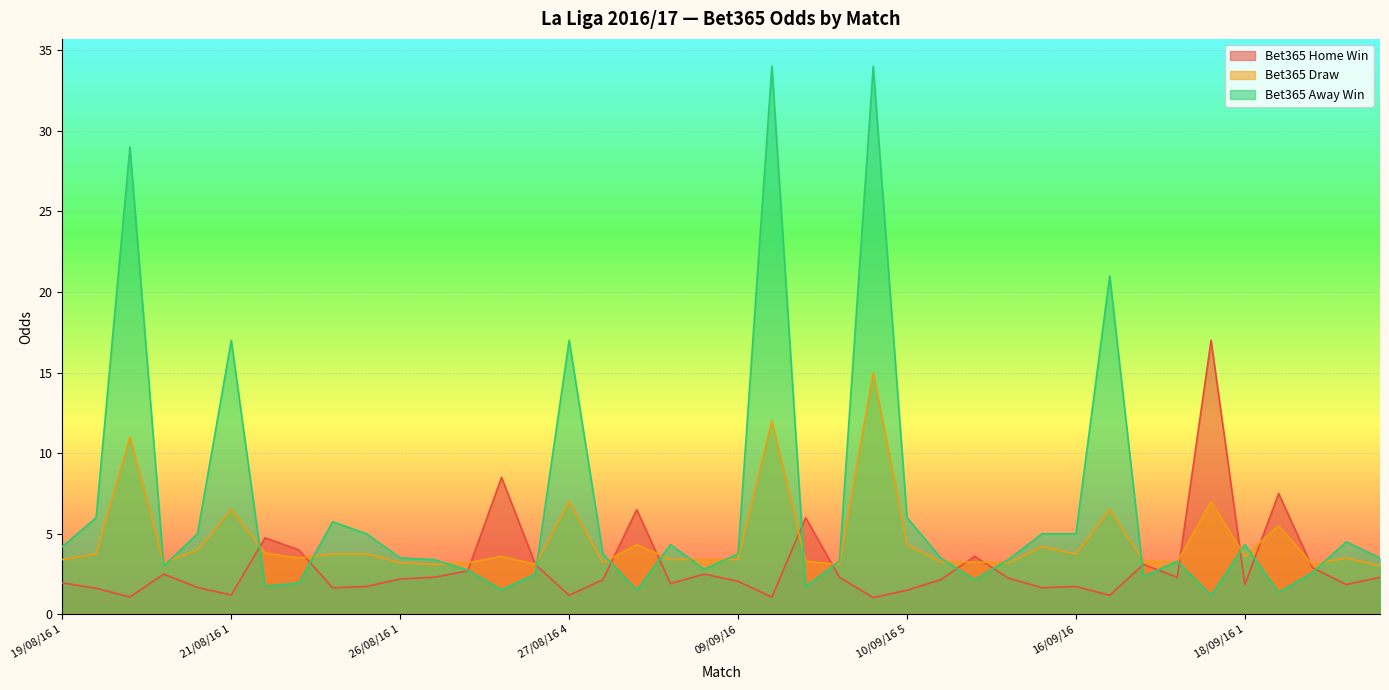

Rank the series by their average value, from lowest to highest.

Bet365 Home Win, Bet365 Draw, Bet365 Away Win